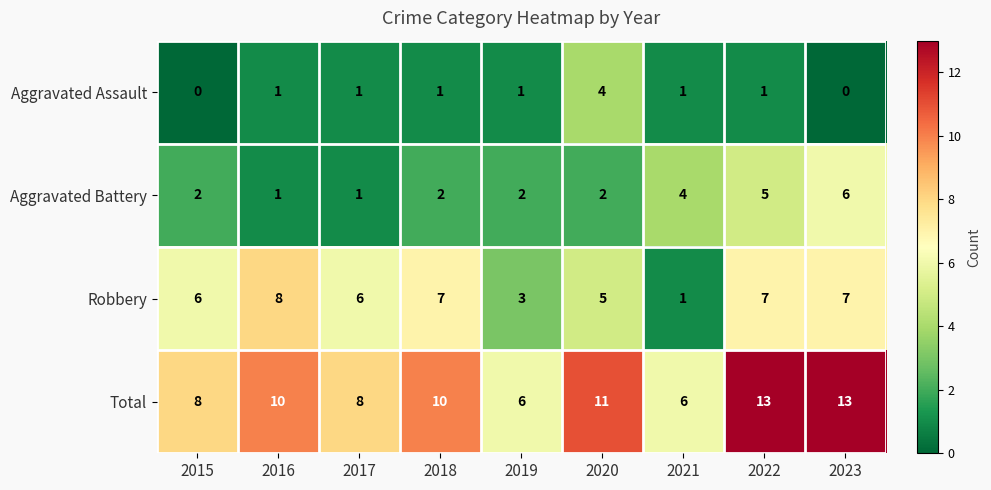

Which category has the lowest value in the Robbery series?

2021